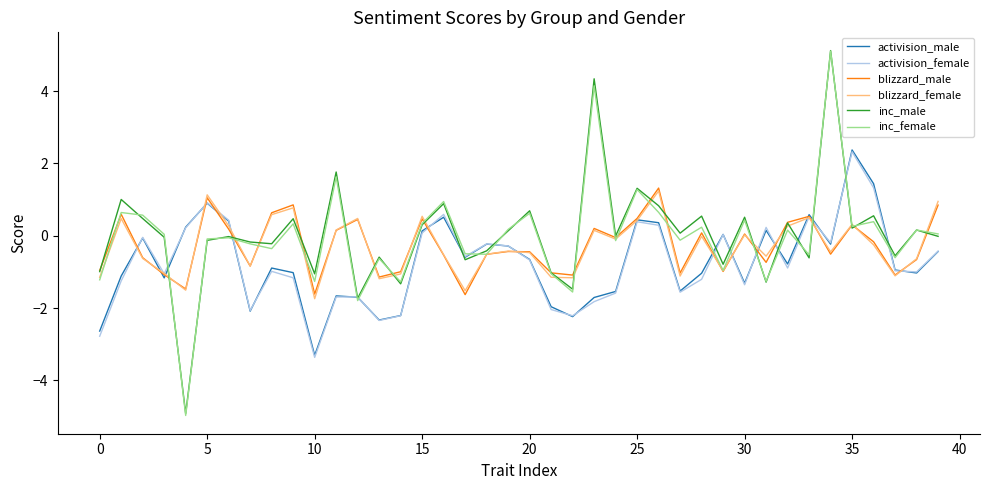

What is the minimum value shown in the chart?

-5.0